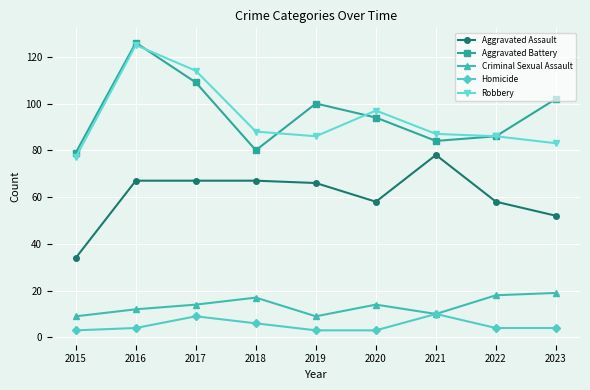

What is the difference between the Aggravated Battery values at 2016 and 2021?

42